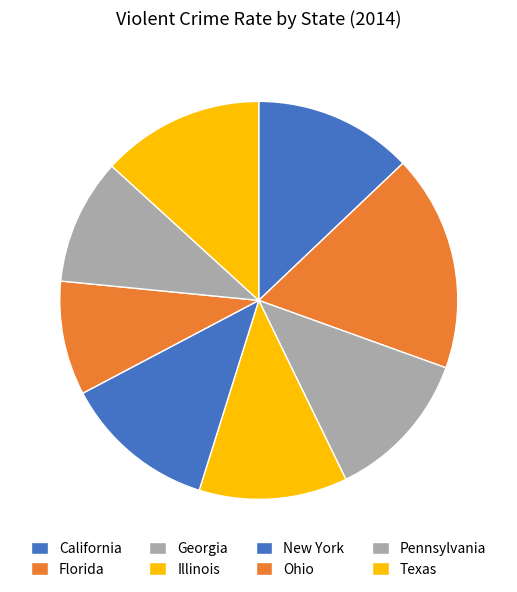

What percentage is the Ohio slice, to the nearest percent?

9%